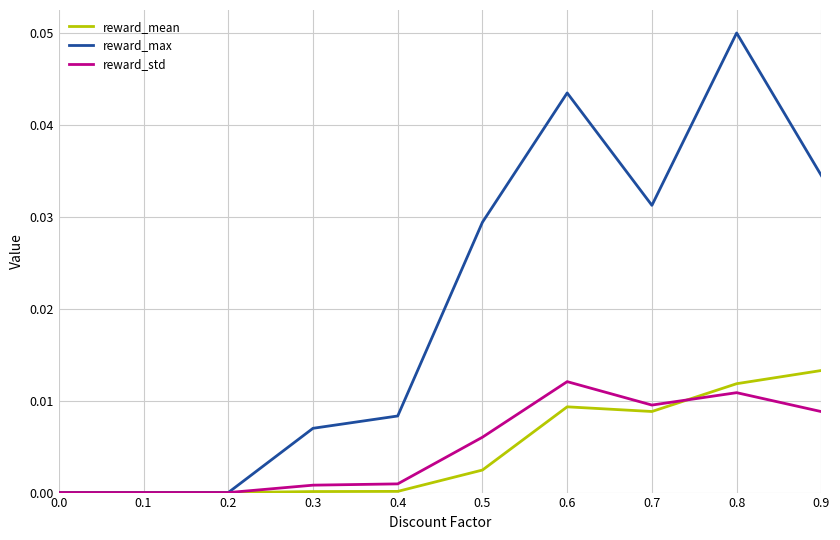

The reward_mean series shows 0.0 at 0.7. True or false?

True